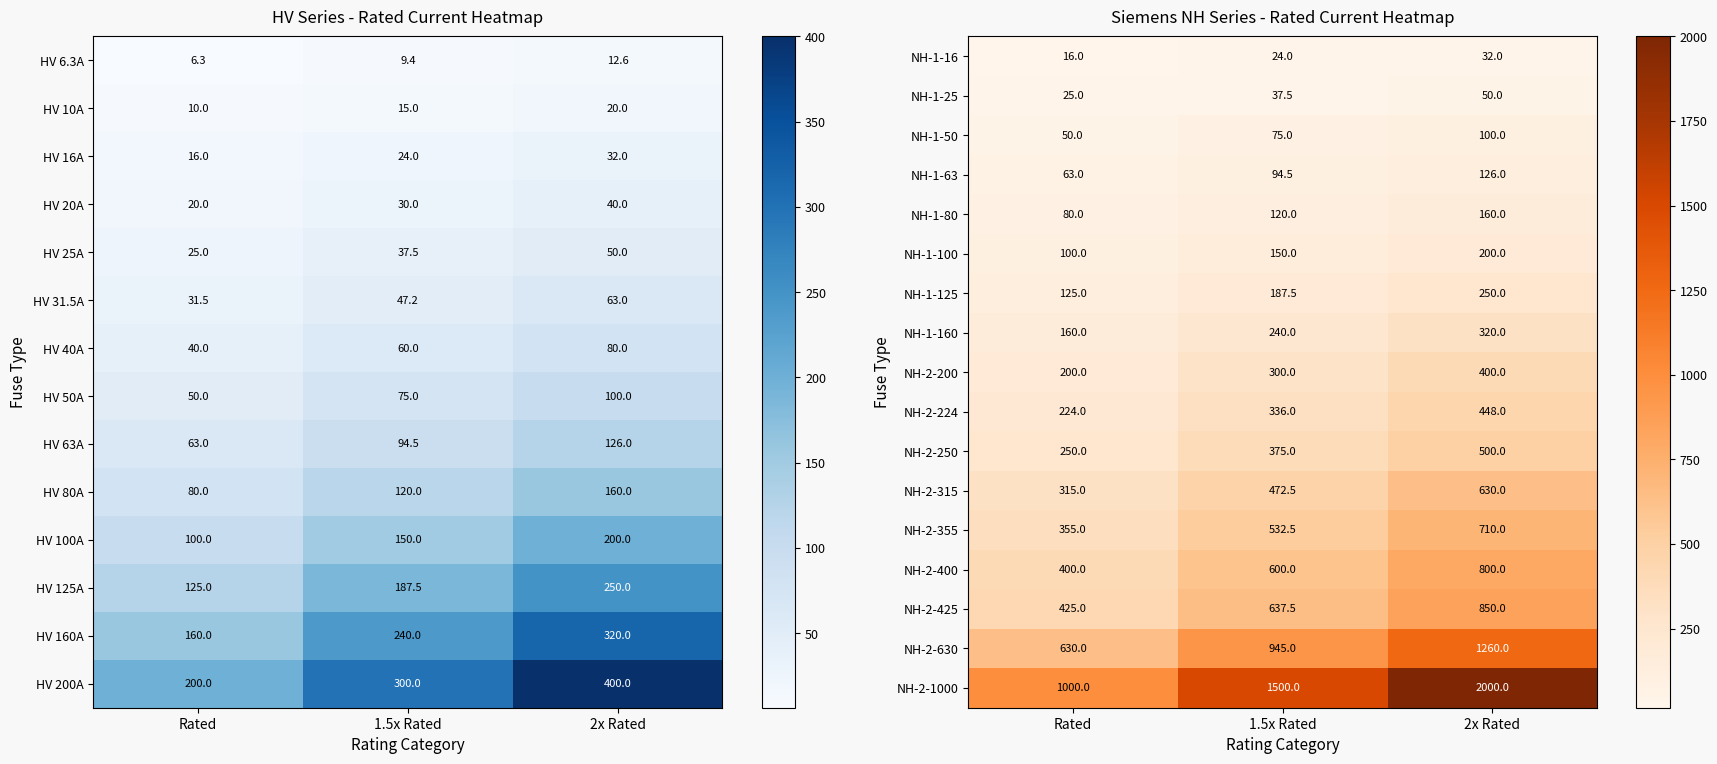

What is the difference between the maximum and minimum values in the NH-2-425 series?

425.0